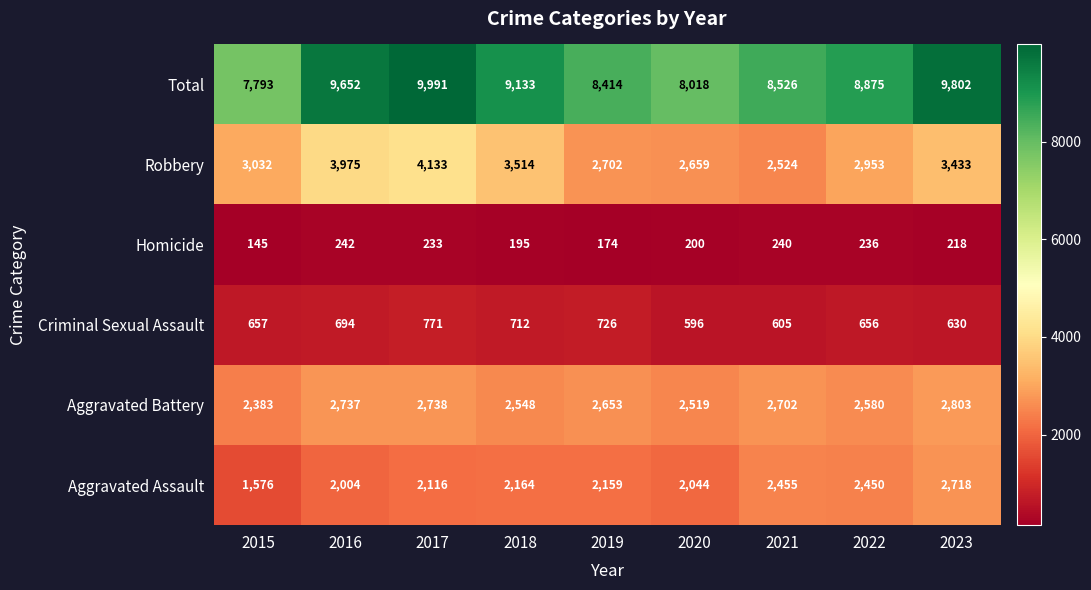

Which category has the highest value across all series?

2017